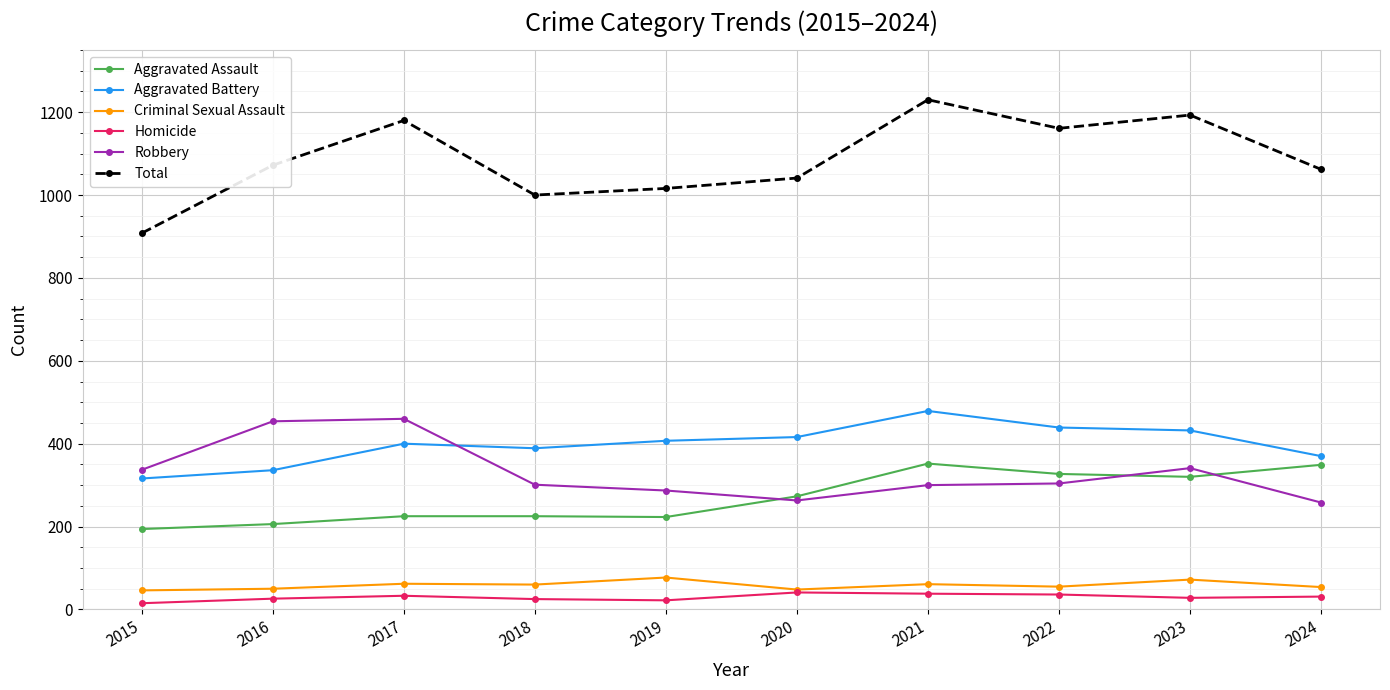

True or false: Homicide and Aggravated Battery cross at least once.

False